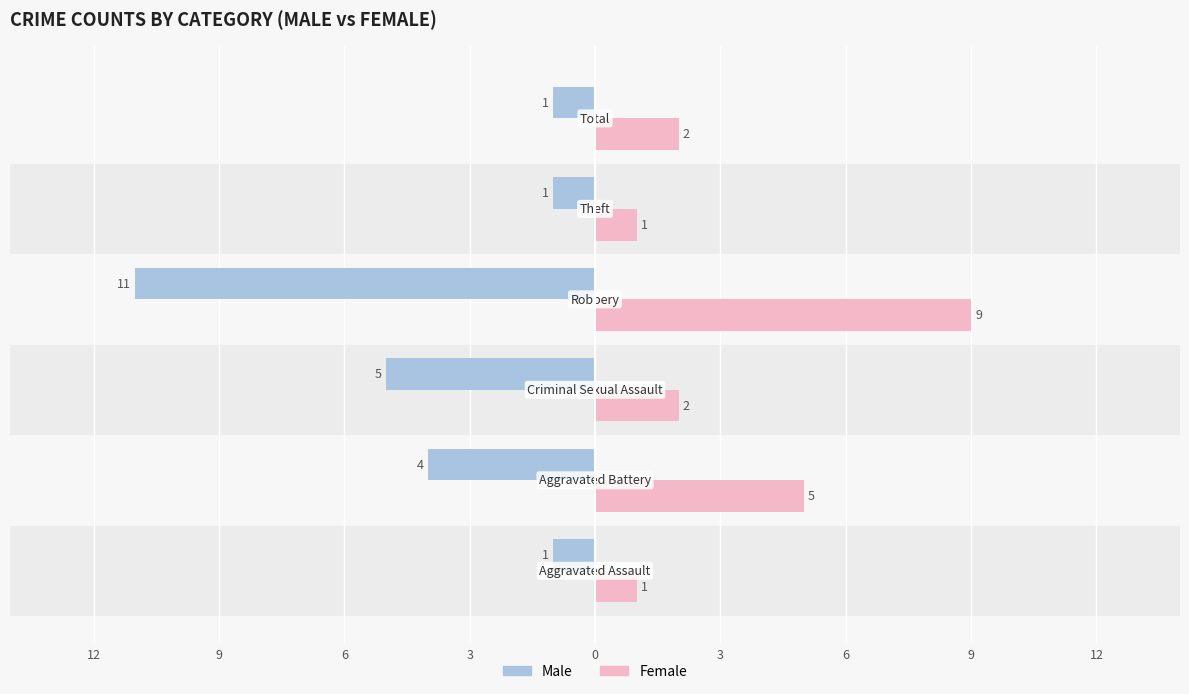

How many groups of bars are there?

6